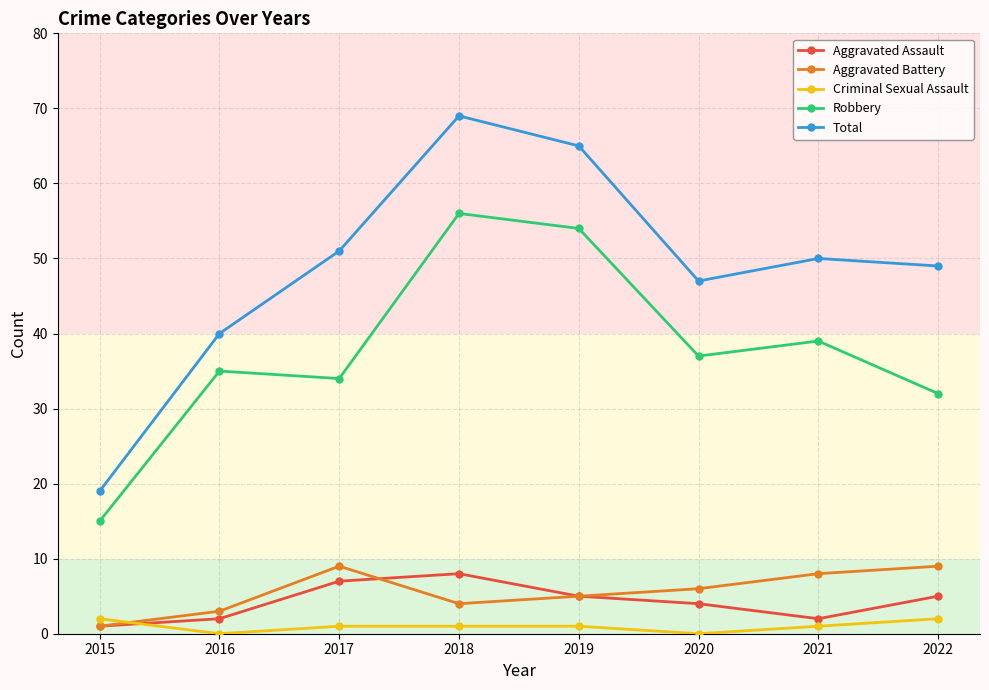

Does the chart have visible grid lines?

Yes